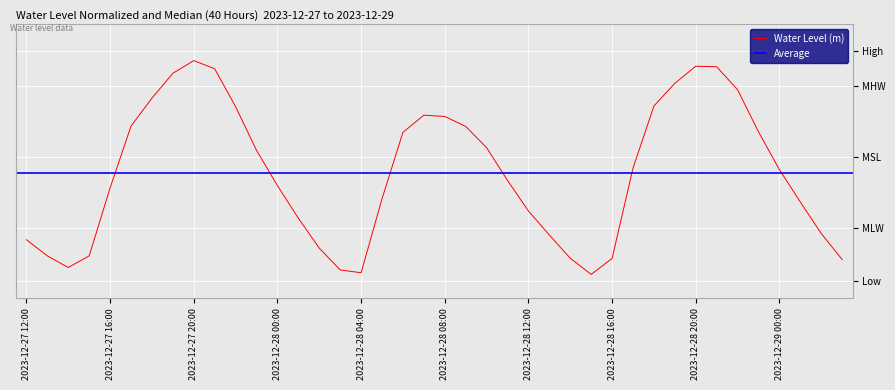

How many data points does each series have?

40